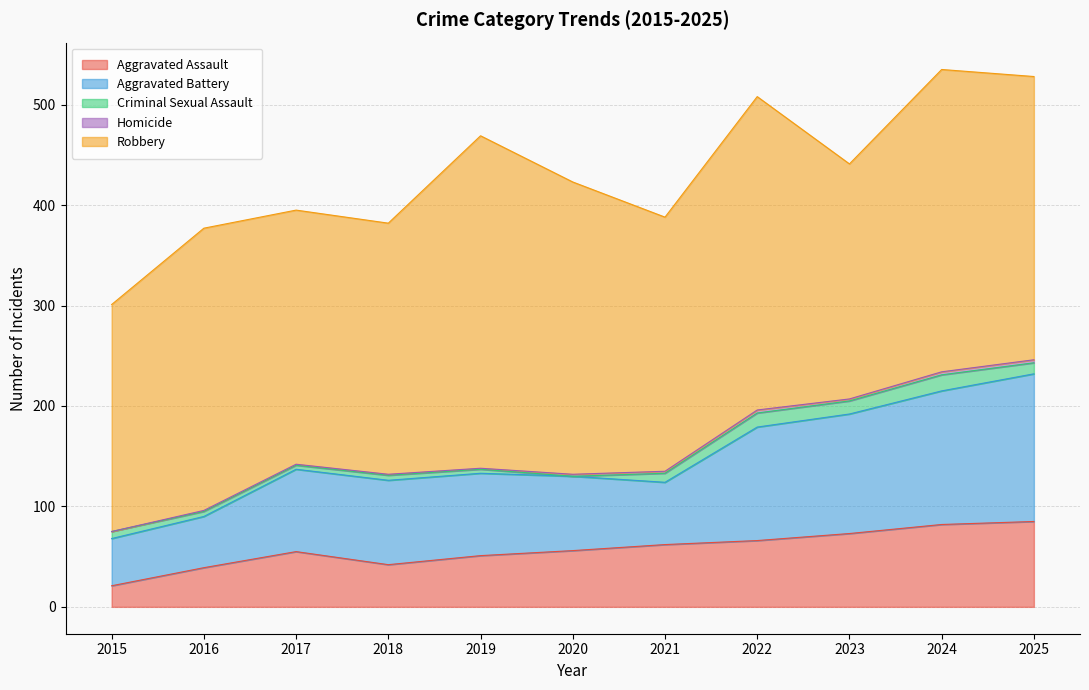

Reading left to right, extract all data points from this chart.

Aggravated Assault: 2015=21	2016=39	2017=55	2018=42	2019=51	2020=56	2021=62	2022=66	2023=73	2024=82	2025=85
Aggravated Battery: 2015=47	2016=51	2017=82	2018=84	2019=82	2020=74	2021=62	2022=113	2023=119	2024=133	2025=147
Criminal Sexual Assault: 2015=7	2016=5	2017=4	2018=5	2019=4	2020=0	2021=9	2022=14	2023=13	2024=16	2025=11
Homicide: 2015=0	2016=1	2017=1	2018=1	2019=1	2020=2	2021=2	2022=3	2023=2	2024=3	2025=3
Robbery: 2015=226	2016=281	2017=253	2018=250	2019=331	2020=291	2021=253	2022=312	2023=234	2024=301	2025=282